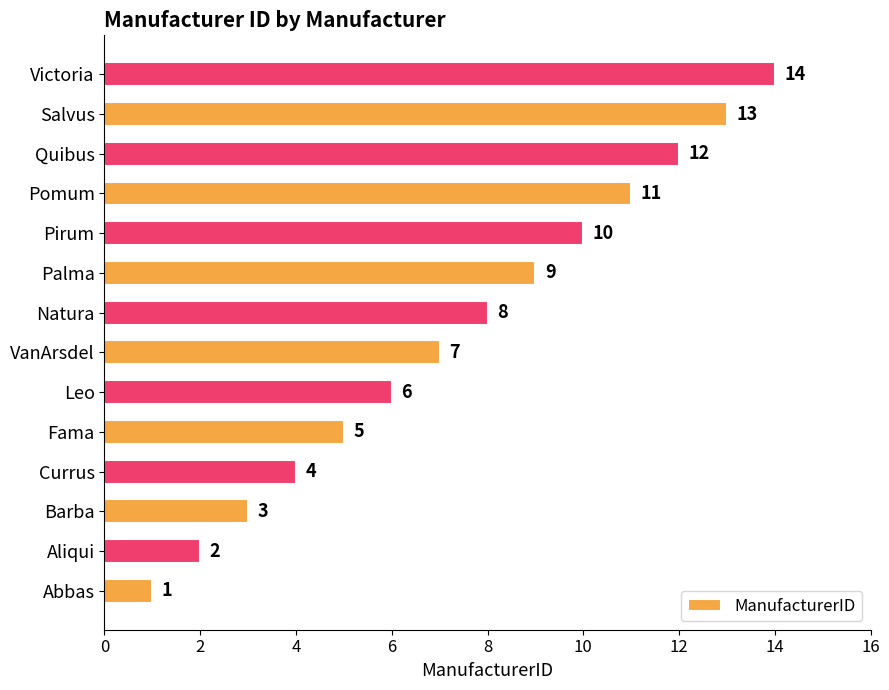

True or false: the data shows 13 at Salvus.

True